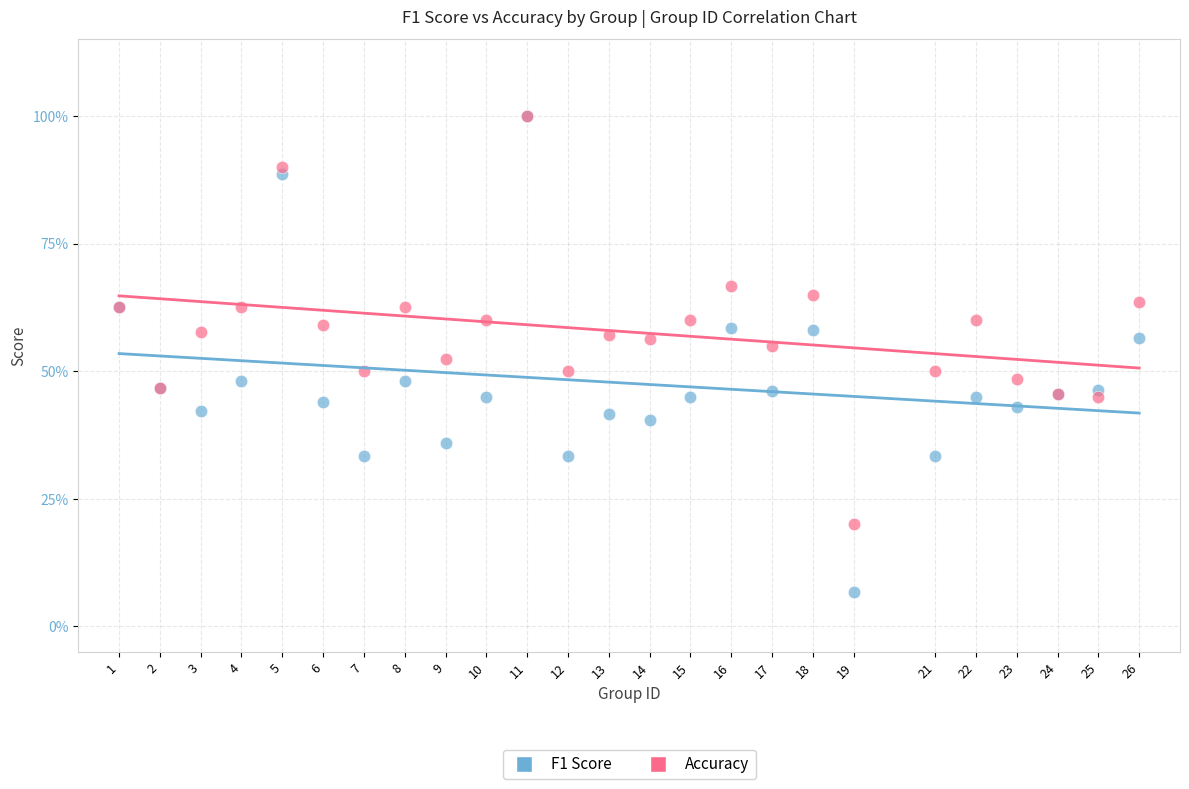

What are all the series names shown in the legend?

F1 Score, Accuracy